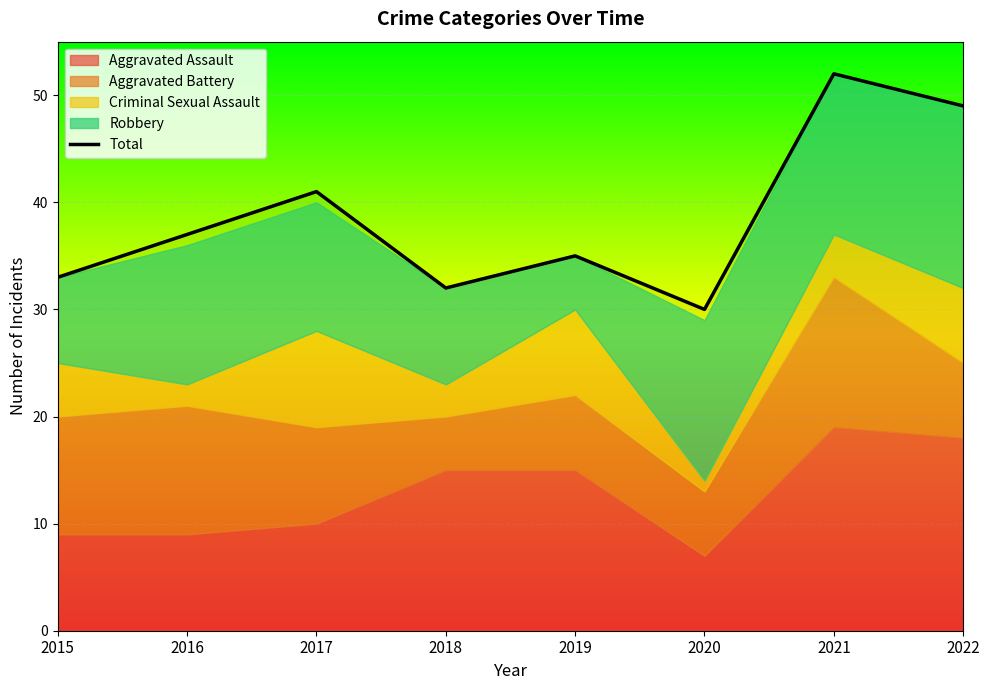

The chart shows a value of 41 at 2017. True or false?

True